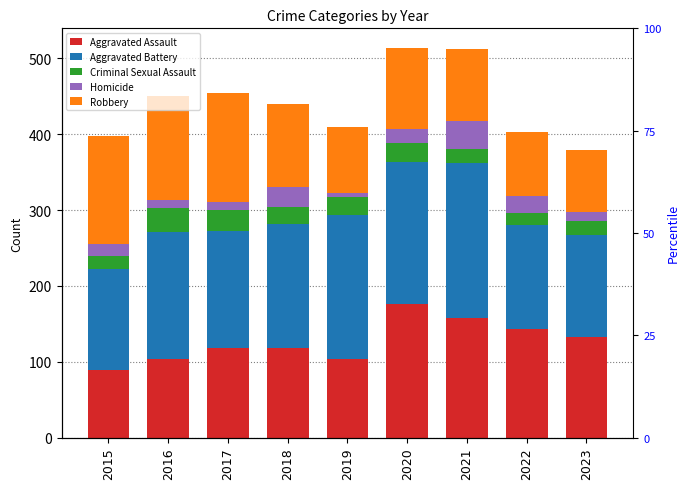

What is the total value across all series at 2021?

513